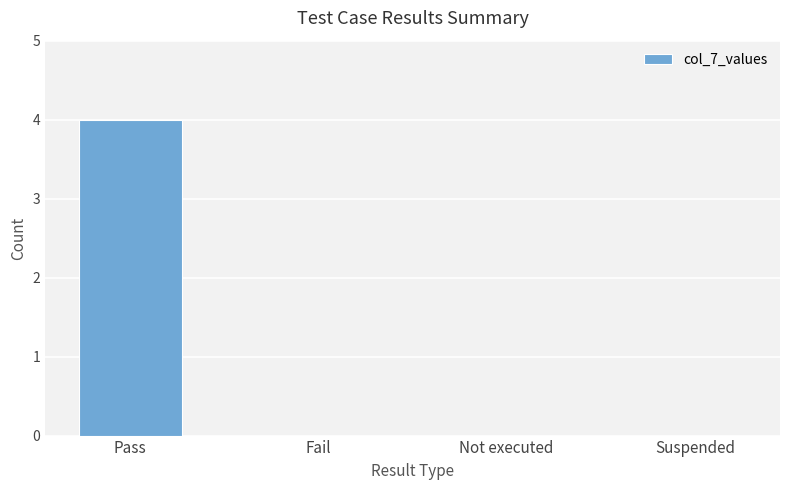

Are the bars horizontal?

No